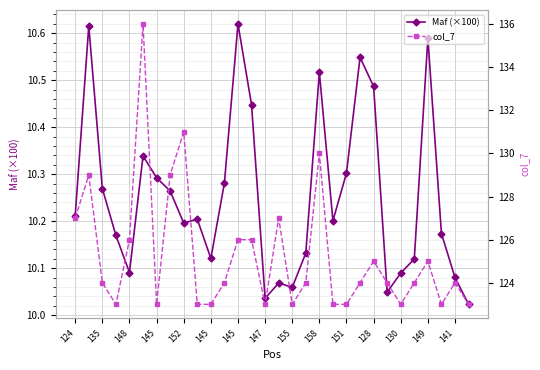

Is the value of col_7 at 145 greater than the value of Maf (×100) at 15?

Yes